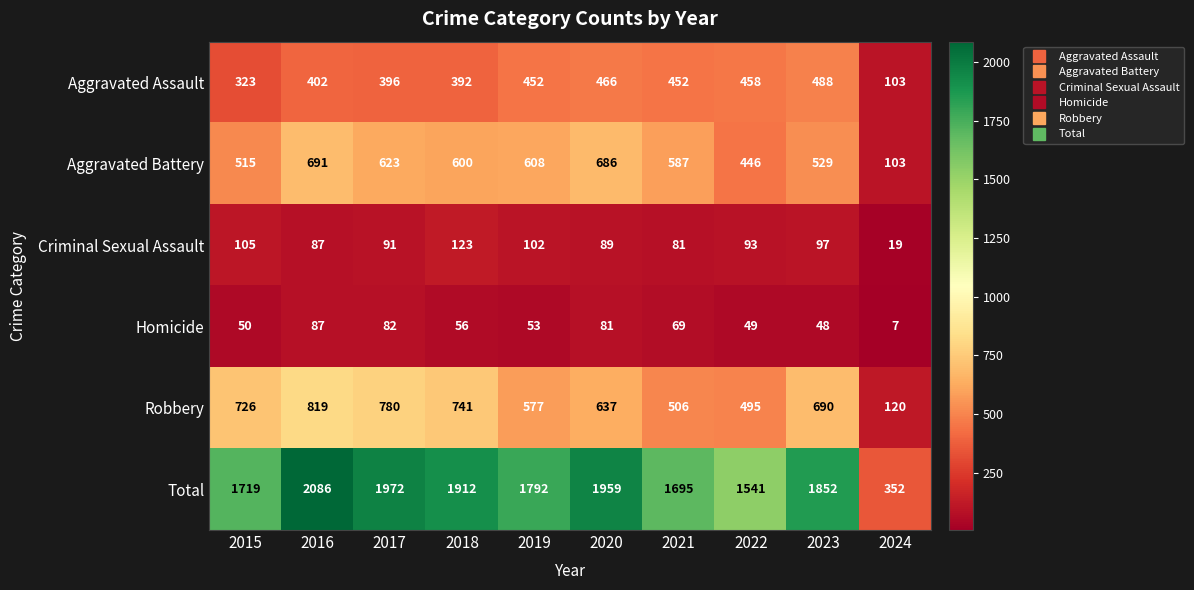

Rank the series at 2023 from highest to lowest value.

Total, Robbery, Aggravated Battery, Aggravated Assault, Criminal Sexual Assault, Homicide